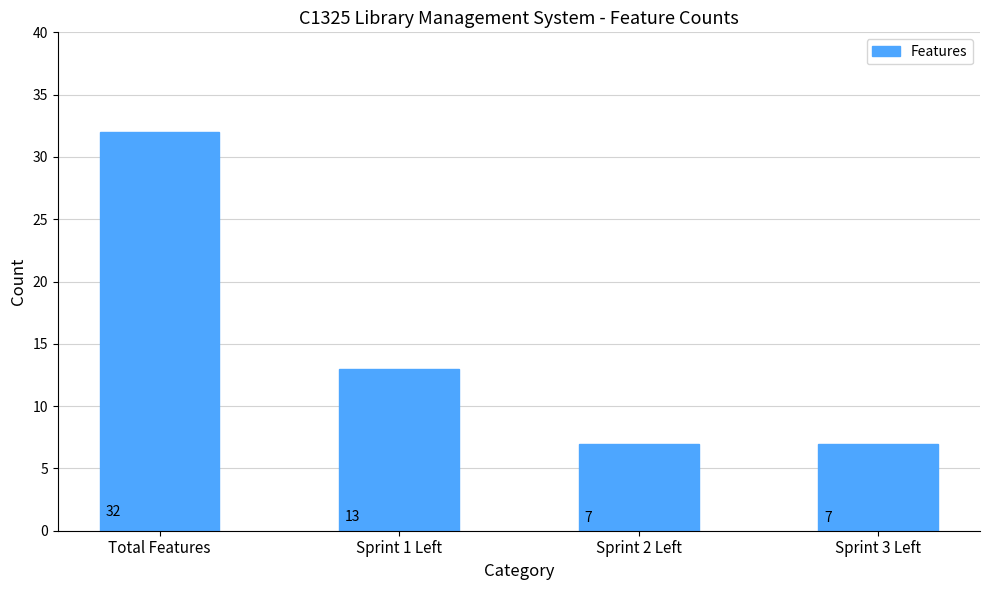

The chart shows a value of 7 at Sprint 3 Left. True or false?

True